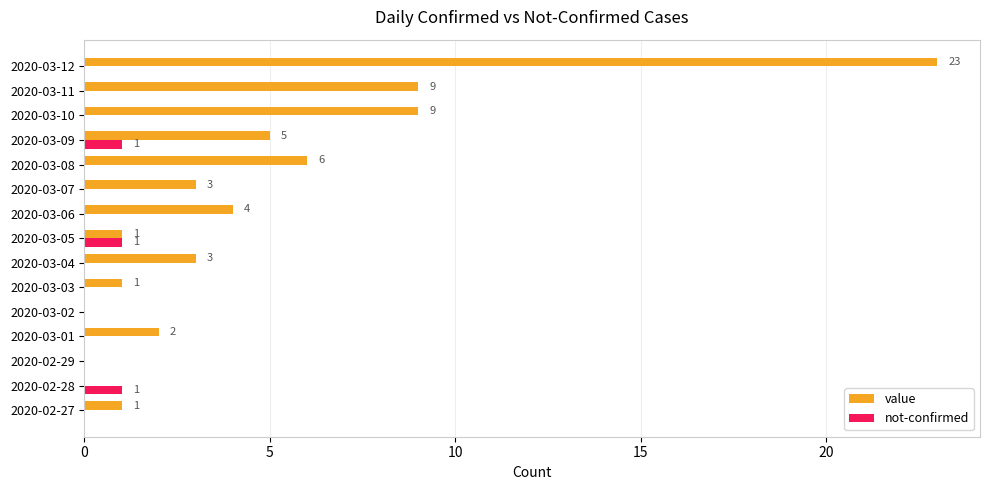

What is the maximum value shown in the chart?

23